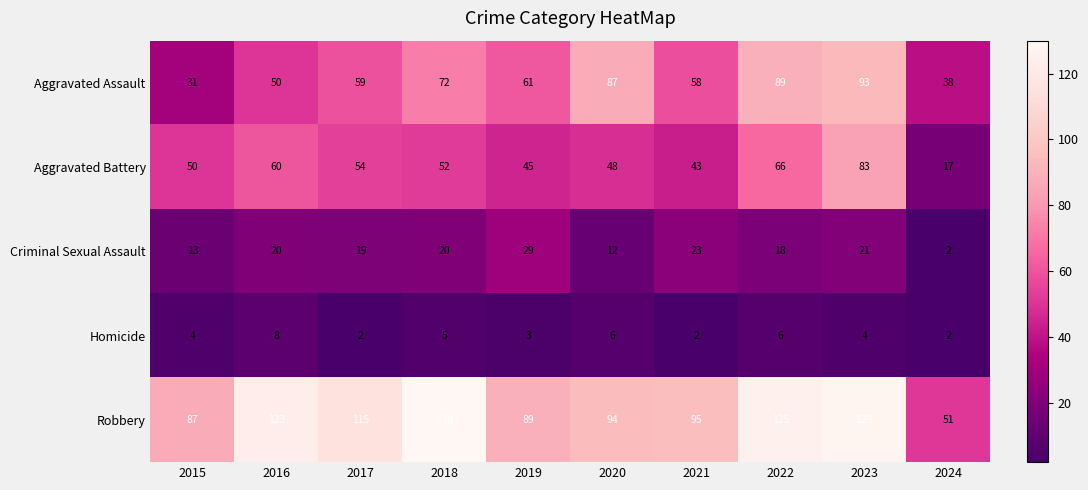

True or false: Criminal Sexual Assault has a value of 32 at 2016.

False